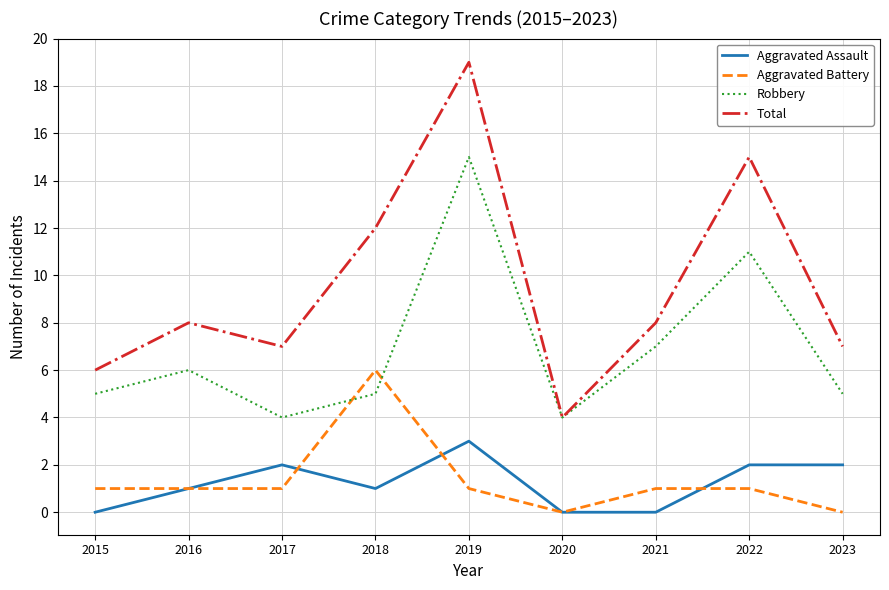

Which category has the highest value in the Aggravated Battery series?

2018